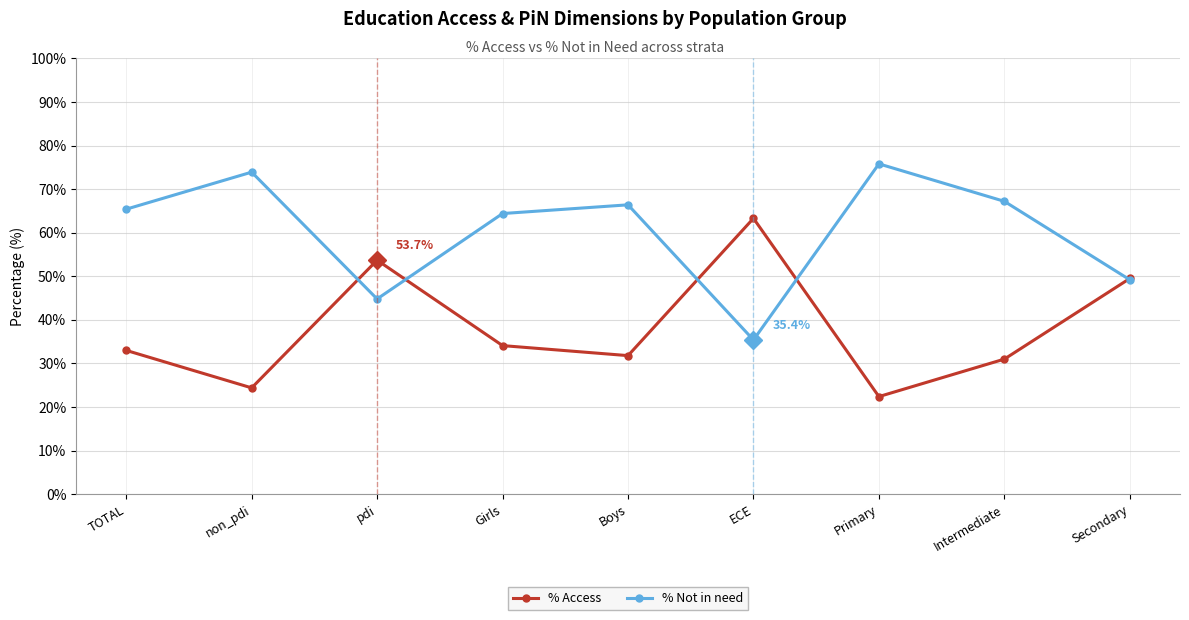

Read the % Access value at Intermediate.

31.0